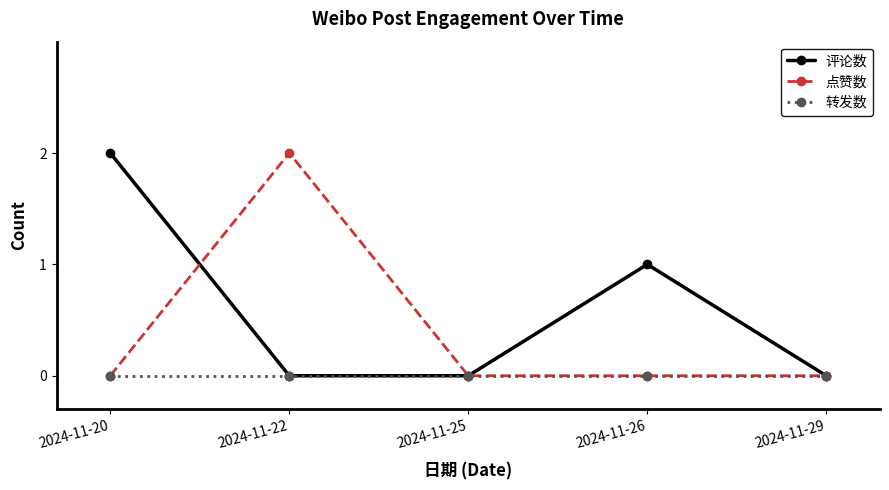

Reading left to right, what are all the values shown in this chart?

评论数: 2	0	0	1	0
点赞数: 0	2	0	0	0
转发数: 0	0	0	0	0